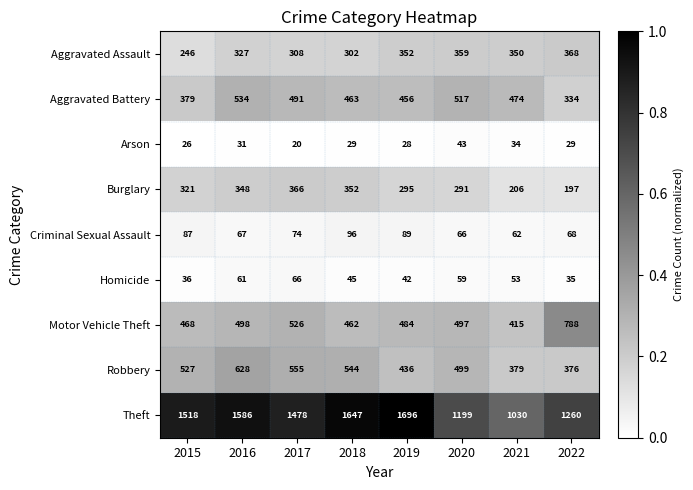

At which label does Burglary reach its peak?

2017